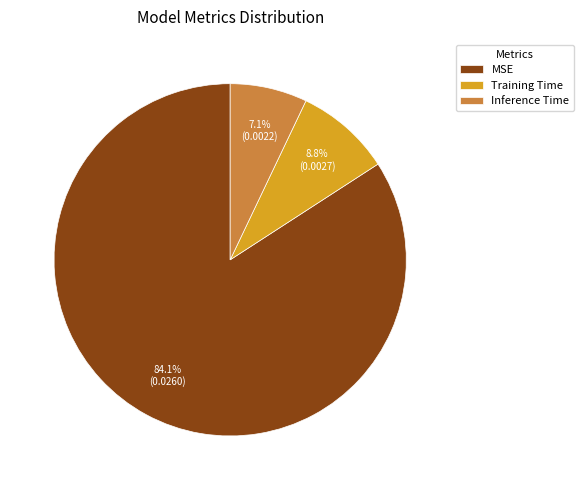

True or false: MSE accounts for 96% of the total.

False